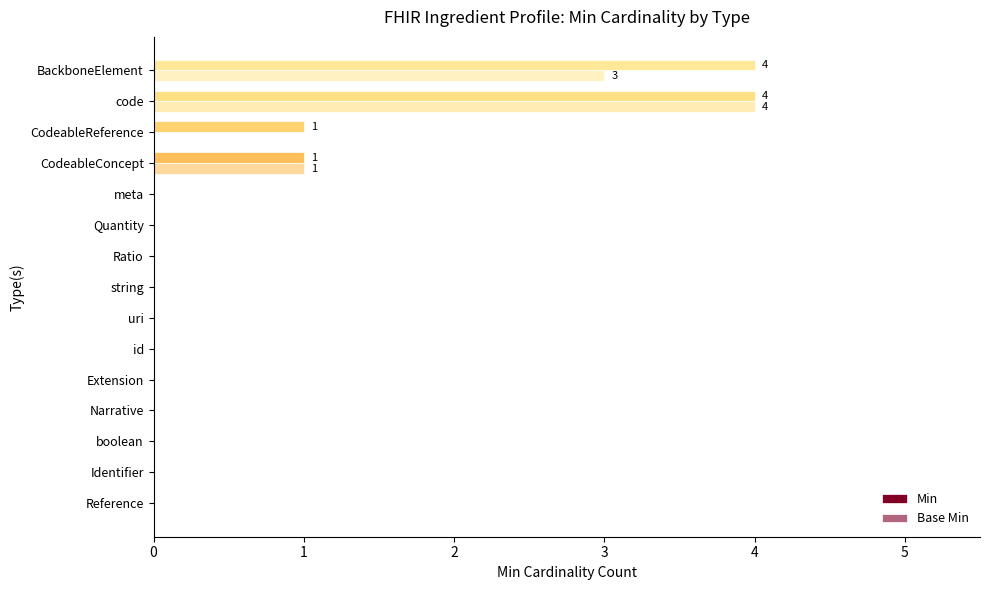

What is the difference between the second highest and minimum values in the Min series?

4